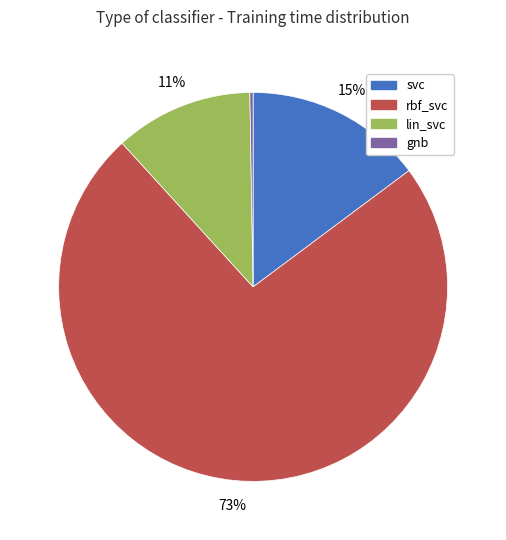

True or false: rbf_svc accounts for 79% of the total.

False